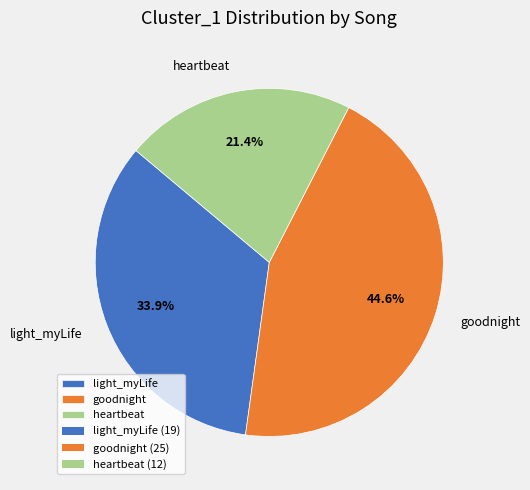

To the nearest percent, what portion does heartbeat represent?

21%